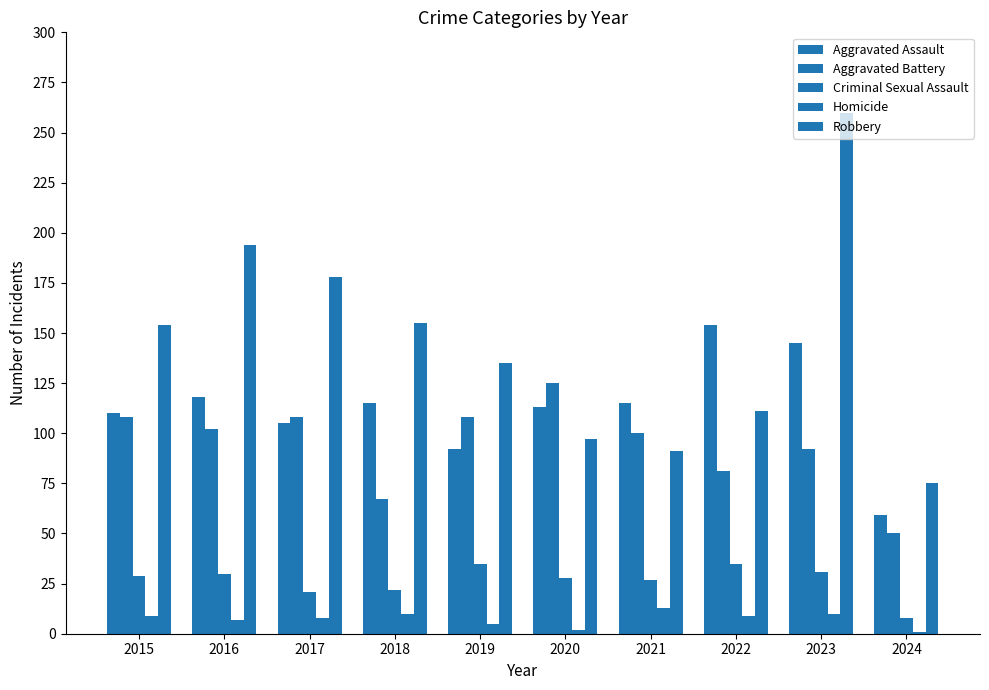

What is the value of the Aggravated Battery bar at the 1st from the left?

108